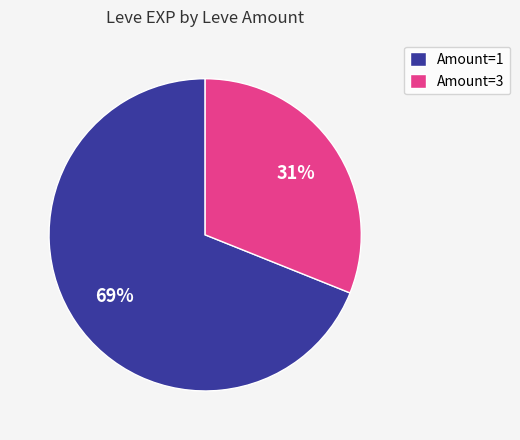

True or false: Amount=1 accounts for 69% of the total.

True